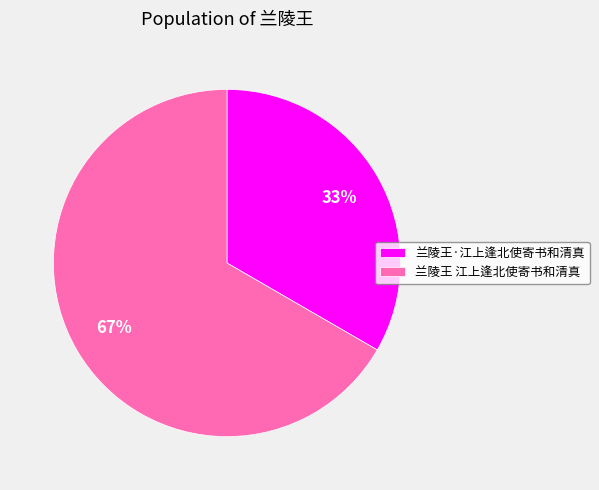

What is the ratio of the value at 兰陵王 江上逢北使寄书和清真 to the value at 兰陵王·江上逢北使寄书和清真?

2.0